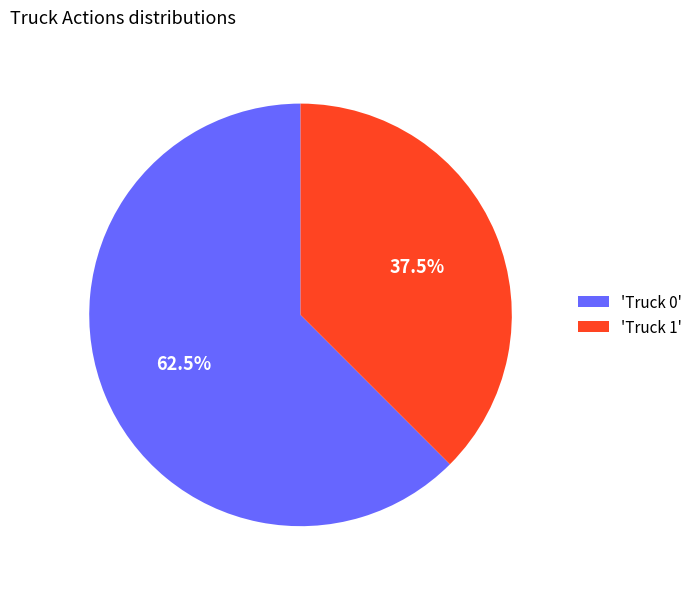

Count the number of slices in the pie.

2